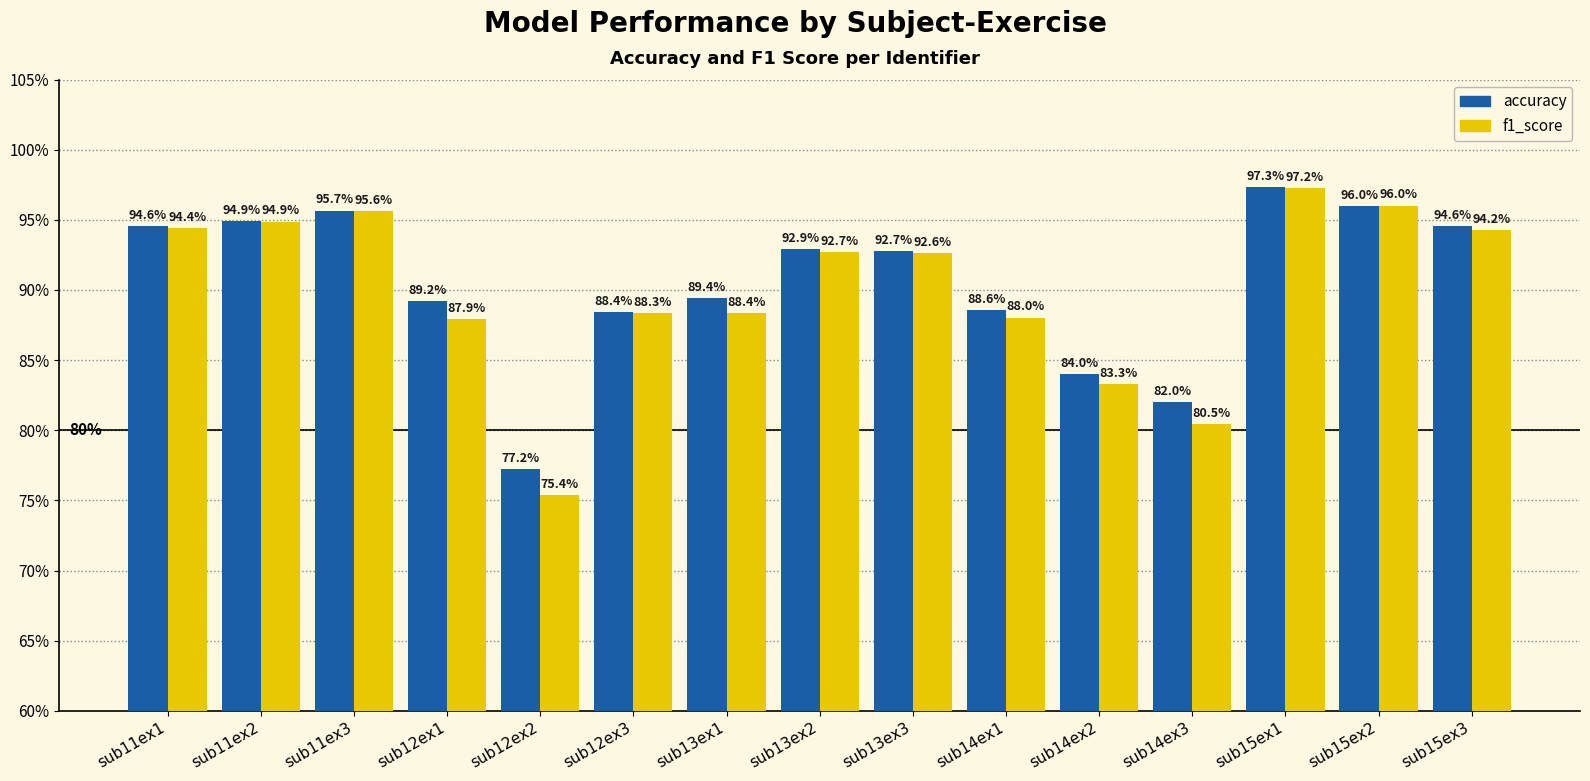

What are all the series names shown in the legend?

accuracy, f1_score